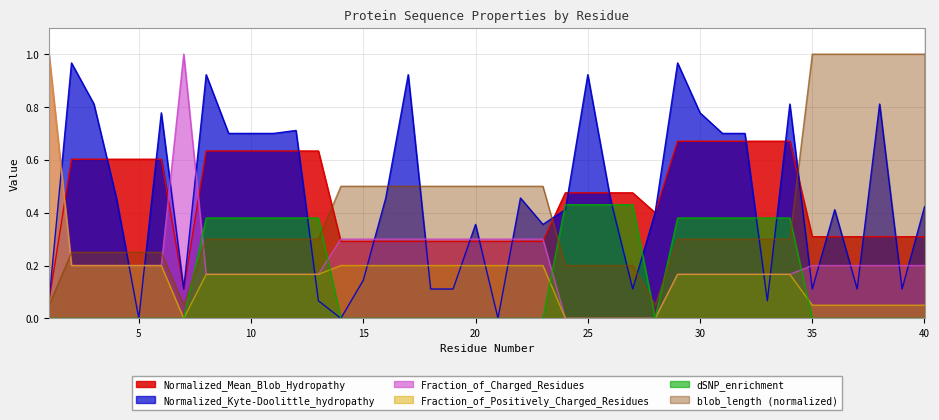

What is the total value across all series at 12?

2.4